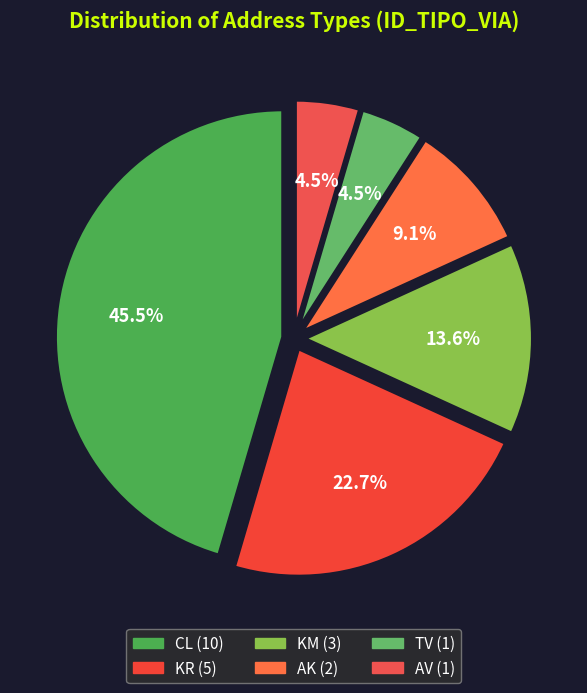

To the nearest percent, what percentage of the pie is CL?

45%